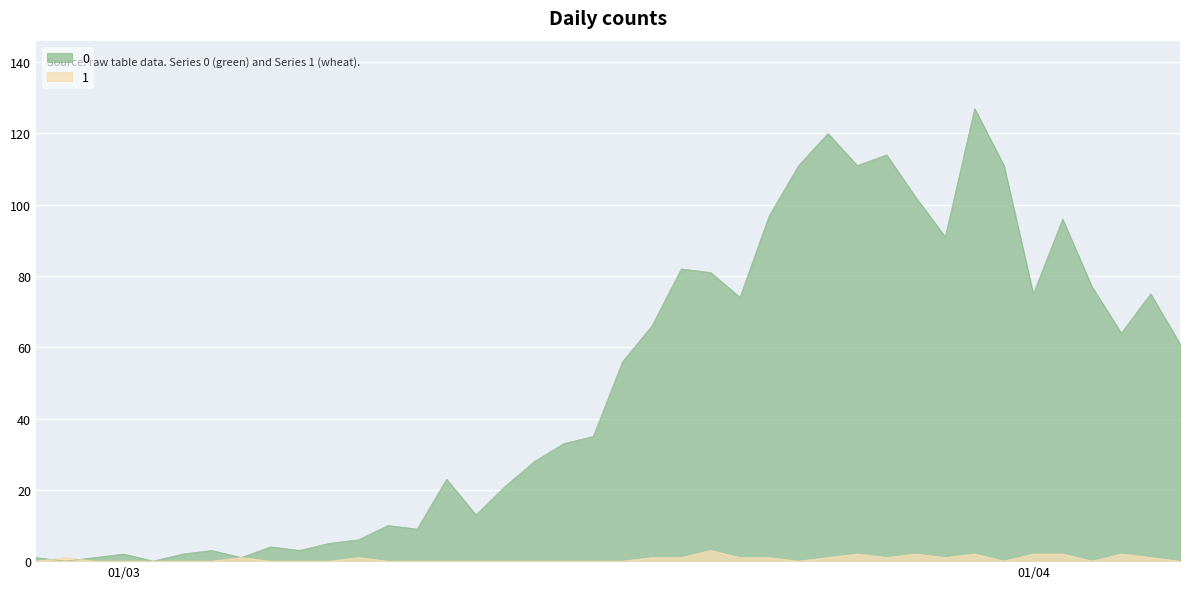

At how many categories does at least one series exceed 1?

35